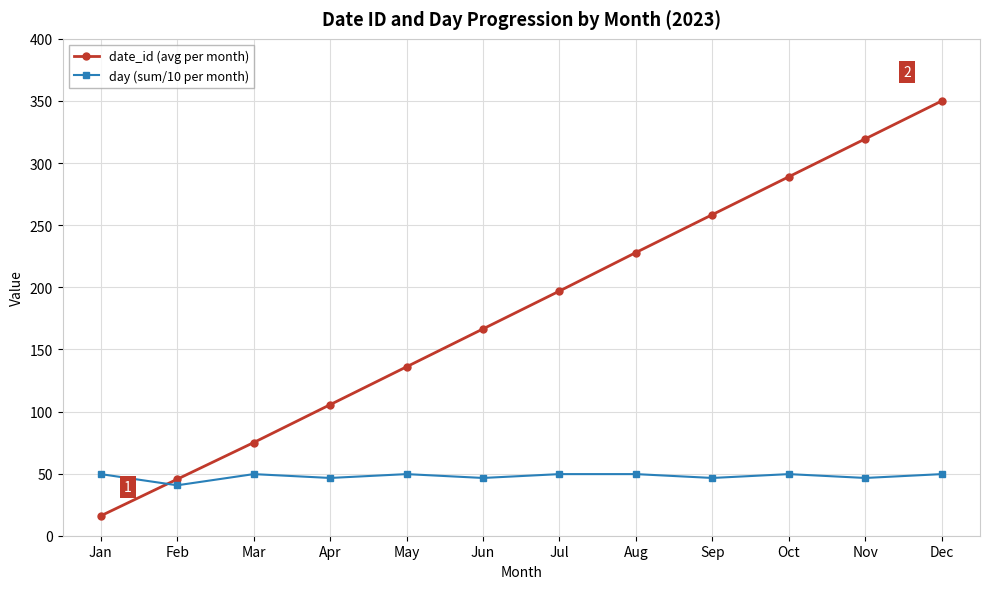

Does the chart have visible grid lines?

Yes